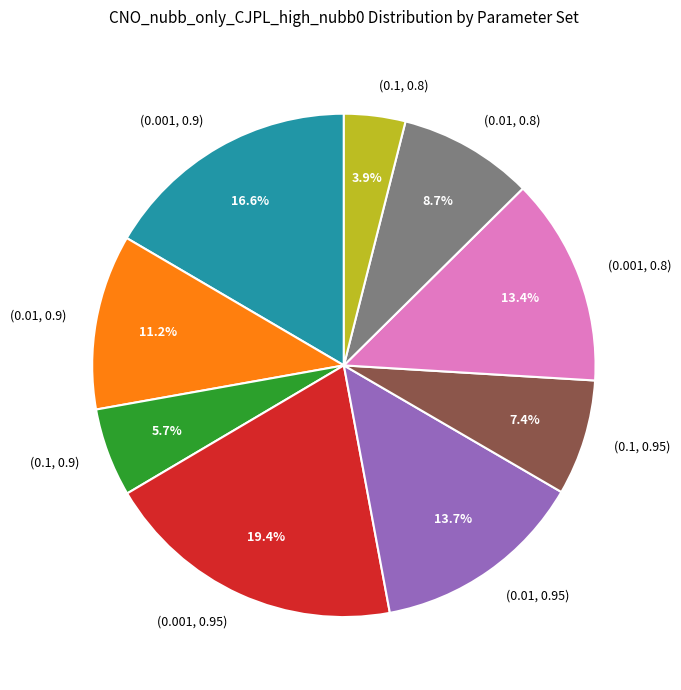

Rank the categories by value from lowest to highest.

(0.1, 0.8), (0.1, 0.9), (0.1, 0.95), (0.01, 0.8), (0.01, 0.9), (0.001, 0.8), (0.01, 0.95), (0.001, 0.9), (0.001, 0.95)